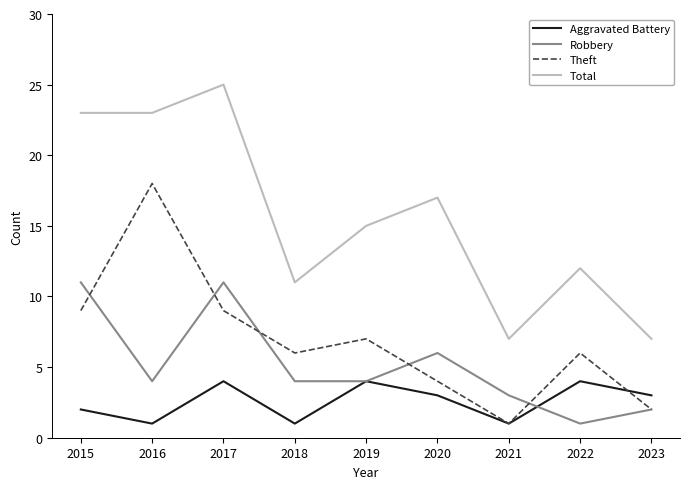

Rank the series by their maximum value, from lowest to highest.

Aggravated Battery, Robbery, Theft, Total